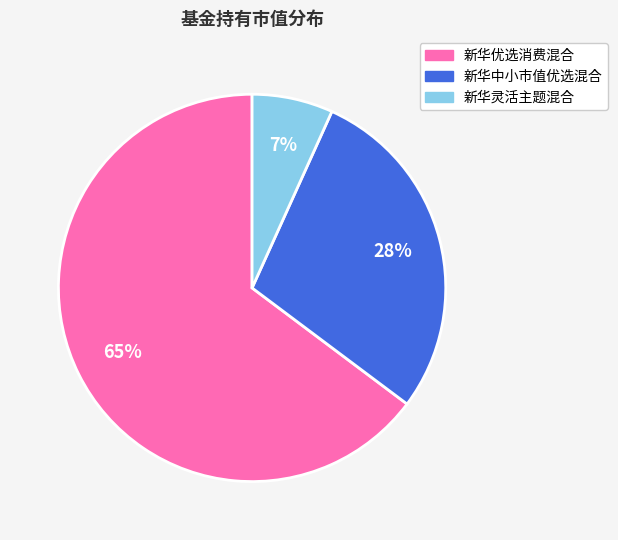

To the nearest percent, what percentage of the pie is 新华中小市值优选混合?

28%